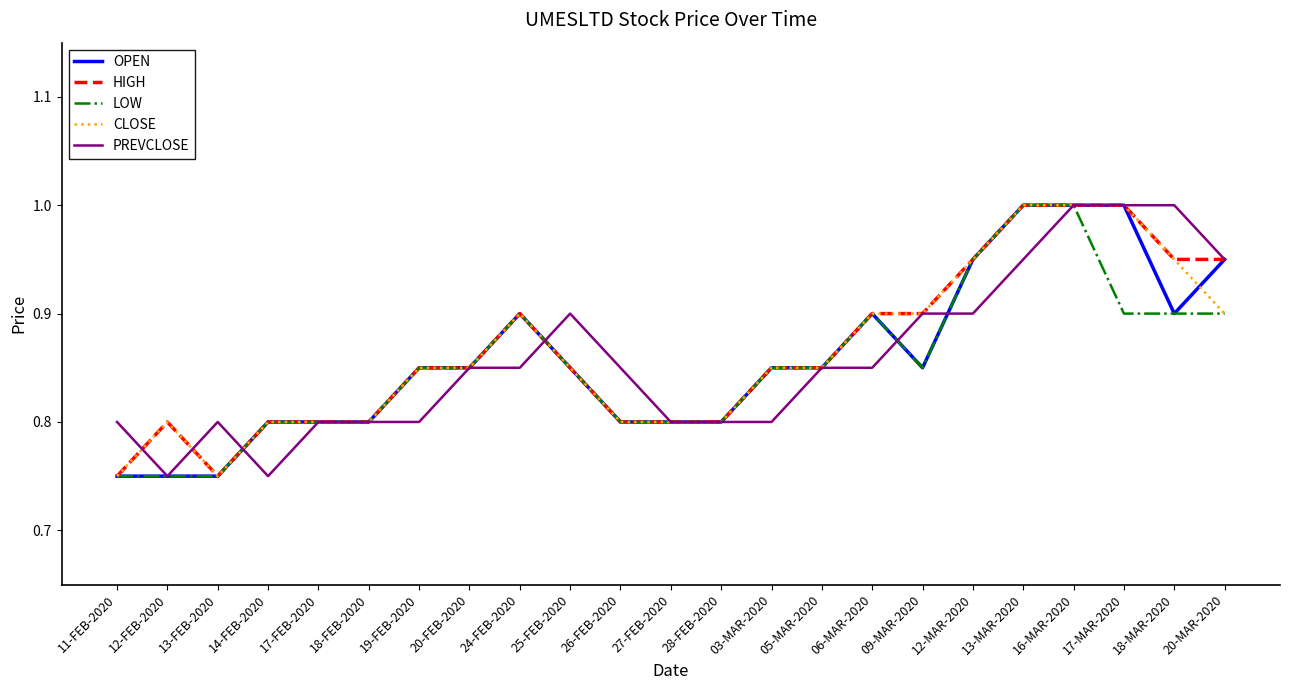

What is the highest value of the CLOSE series?

1.0